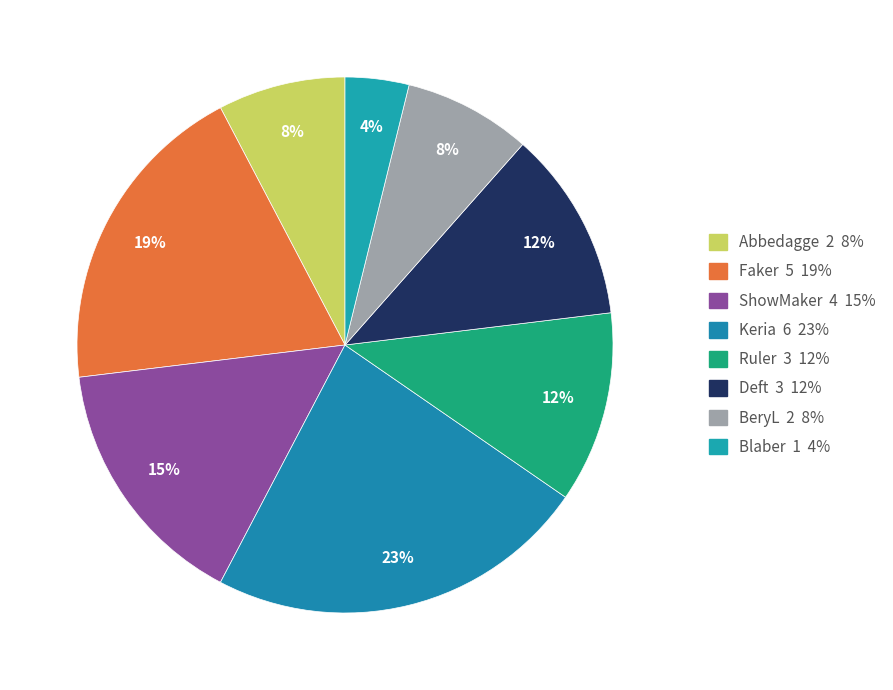

How many segments does this pie chart have?

8